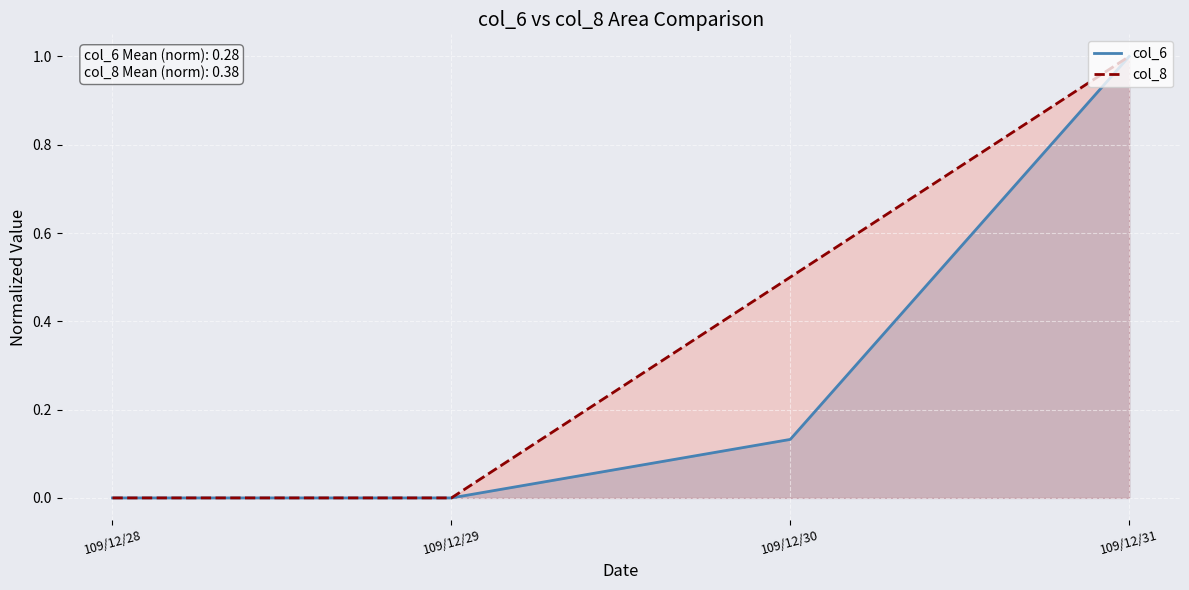

How many distinct data groups are displayed?

2